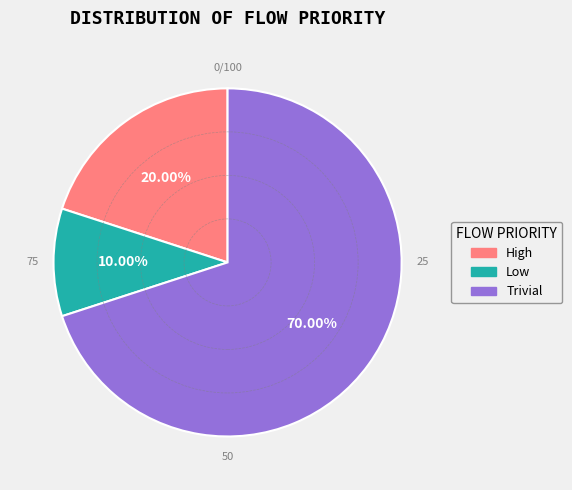

To the nearest percent, what percentage of the pie is Low?

10%